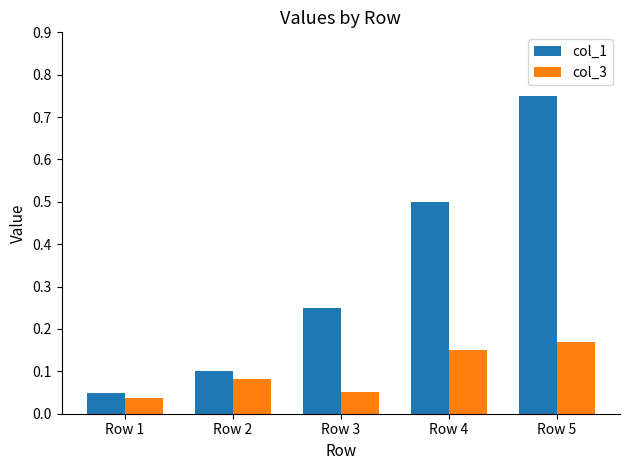

At which category is the sum across all series the highest?

Row 5